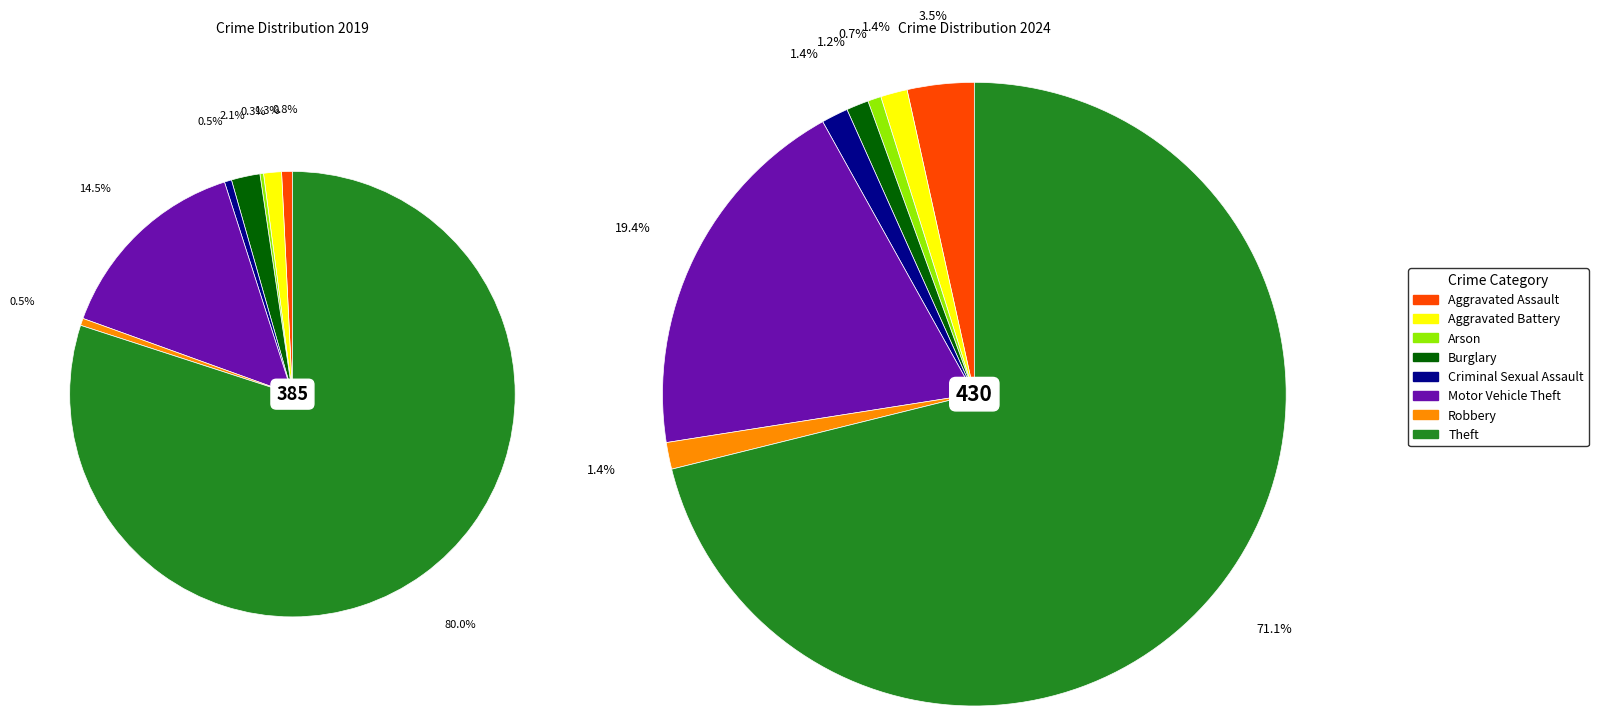

Is it true that 6 is 9% of the pie?

False